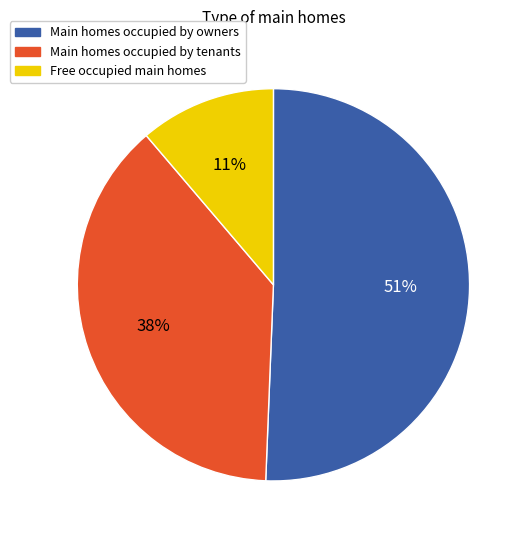

What percentage is the Main homes occupied by owners slice, to the nearest percent?

51%